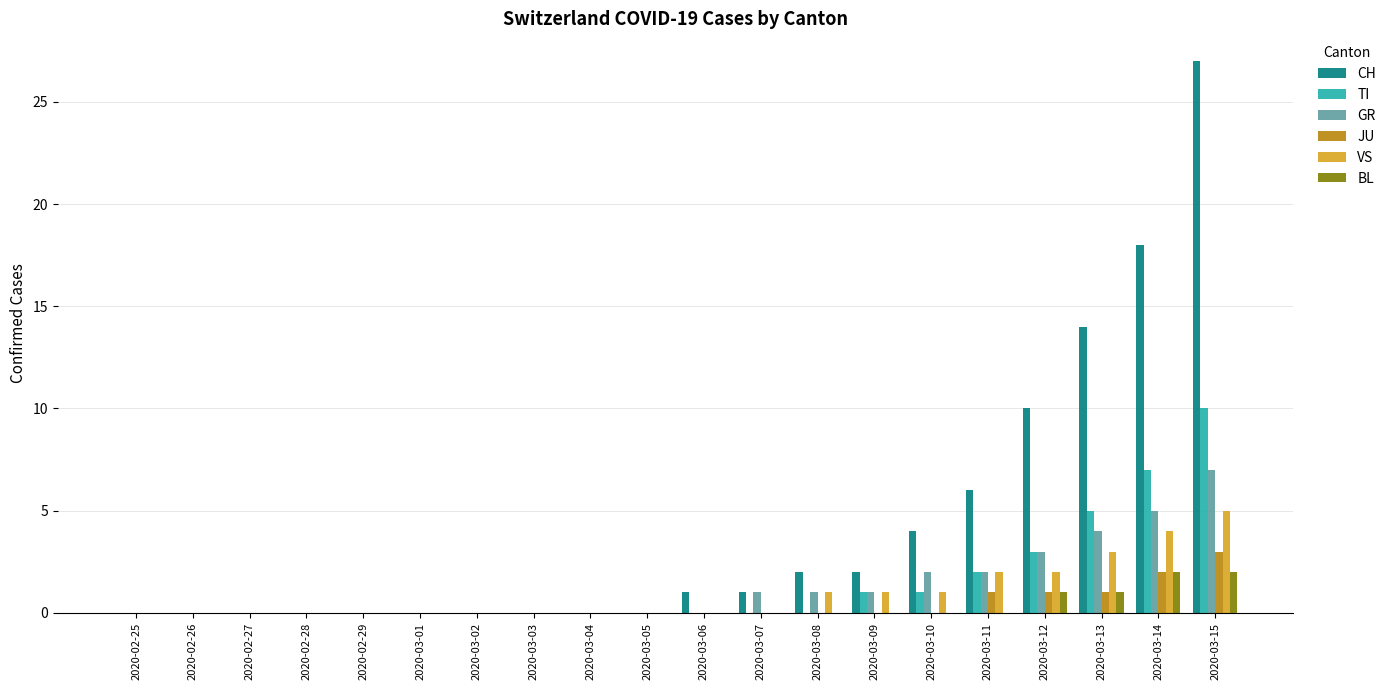

Reading left to right, transcribe all the data shown in this chart.

CH: 2020-02-25=0	2020-02-26=0	2020-02-27=0	2020-02-28=0	2020-02-29=0	2020-03-01=0	2020-03-02=0	2020-03-03=0	2020-03-04=0	2020-03-05=0	2020-03-06=1	2020-03-07=1	2020-03-08=2	2020-03-09=2	2020-03-10=4	2020-03-11=6	2020-03-12=10	2020-03-13=14	2020-03-14=18	2020-03-15=27
TI: 2020-02-25=0	2020-02-26=0	2020-02-27=0	2020-02-28=0	2020-02-29=0	2020-03-01=0	2020-03-02=0	2020-03-03=0	2020-03-04=0	2020-03-05=0	2020-03-06=0	2020-03-07=0	2020-03-08=0	2020-03-09=1	2020-03-10=1	2020-03-11=2	2020-03-12=3	2020-03-13=5	2020-03-14=7	2020-03-15=10
GR: 2020-02-25=0	2020-02-26=0	2020-02-27=0	2020-02-28=0	2020-02-29=0	2020-03-01=0	2020-03-02=0	2020-03-03=0	2020-03-04=0	2020-03-05=0	2020-03-06=0	2020-03-07=1	2020-03-08=1	2020-03-09=1	2020-03-10=2	2020-03-11=2	2020-03-12=3	2020-03-13=4	2020-03-14=5	2020-03-15=7
JU: 2020-02-25=0	2020-02-26=0	2020-02-27=0	2020-02-28=0	2020-02-29=0	2020-03-01=0	2020-03-02=0	2020-03-03=0	2020-03-04=0	2020-03-05=0	2020-03-06=0	2020-03-07=0	2020-03-08=0	2020-03-09=0	2020-03-10=0	2020-03-11=1	2020-03-12=1	2020-03-13=1	2020-03-14=2	2020-03-15=3
VS: 2020-02-25=0	2020-02-26=0	2020-02-27=0	2020-02-28=0	2020-02-29=0	2020-03-01=0	2020-03-02=0	2020-03-03=0	2020-03-04=0	2020-03-05=0	2020-03-06=0	2020-03-07=0	2020-03-08=1	2020-03-09=1	2020-03-10=1	2020-03-11=2	2020-03-12=2	2020-03-13=3	2020-03-14=4	2020-03-15=5
BL: 2020-02-25=0	2020-02-26=0	2020-02-27=0	2020-02-28=0	2020-02-29=0	2020-03-01=0	2020-03-02=0	2020-03-03=0	2020-03-04=0	2020-03-05=0	2020-03-06=0	2020-03-07=0	2020-03-08=0	2020-03-09=0	2020-03-10=0	2020-03-11=0	2020-03-12=1	2020-03-13=1	2020-03-14=2	2020-03-15=2